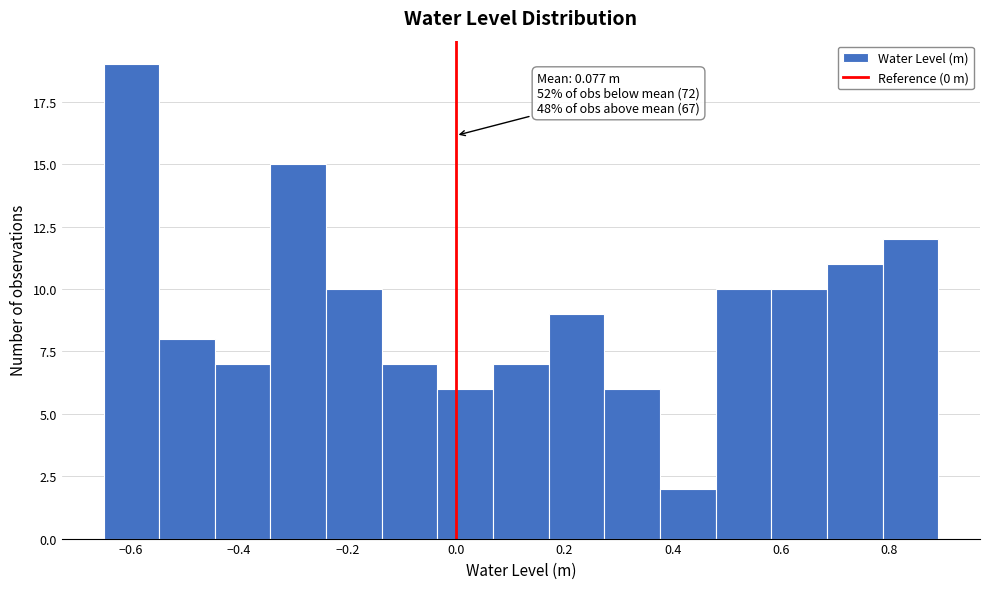

Which range on the x-axis has the tallest bar?

-0.64 to -0.54